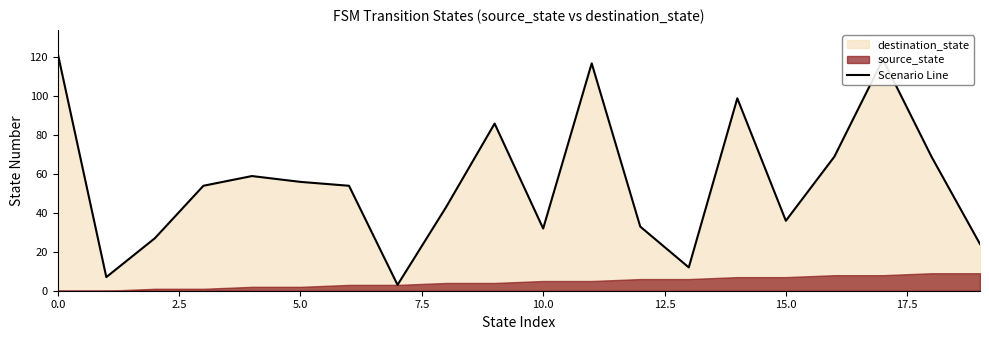

What is the sum of the values at 17.5 and 18?

72